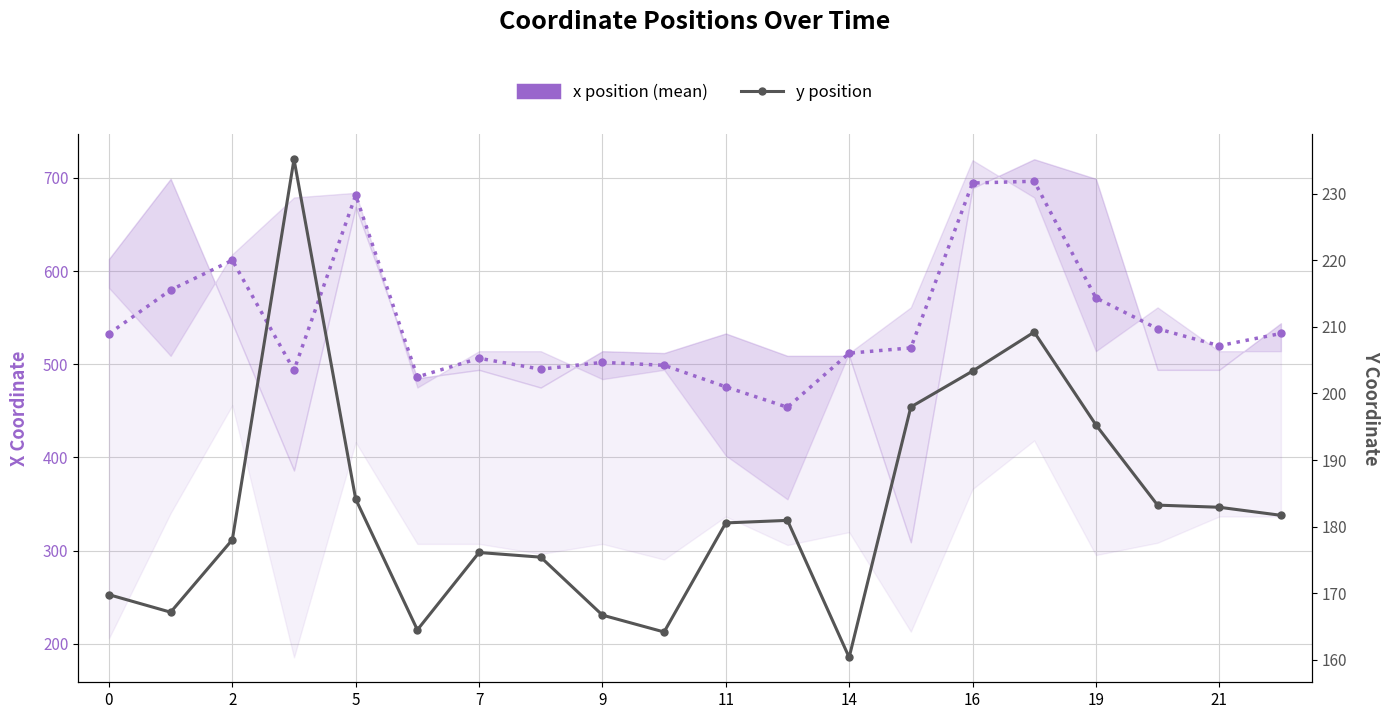

What is the total value across all series at 11?

650.9